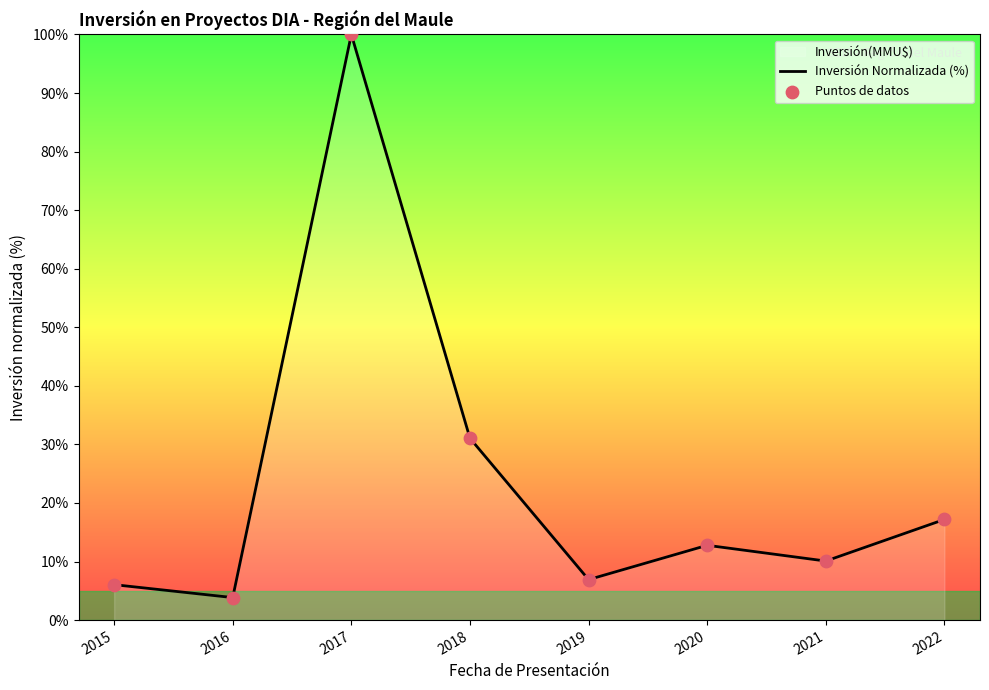

Which series has the widest spread of Y values?

Inversión Normalizada (%)